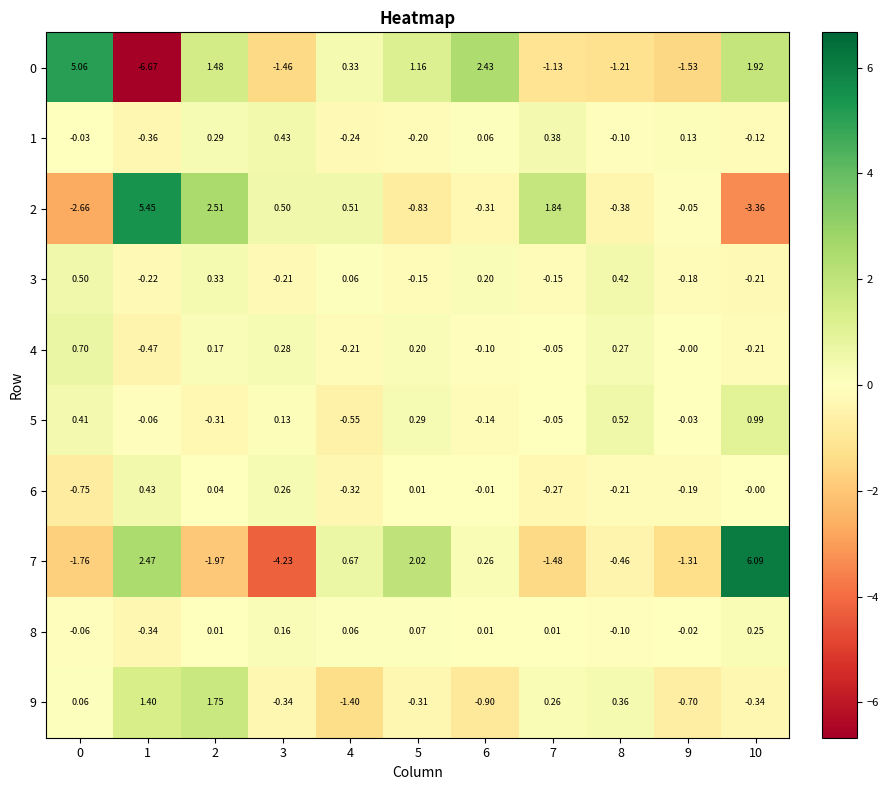

Is the value of 7 at 7 greater than the value of 8 at 1?

No